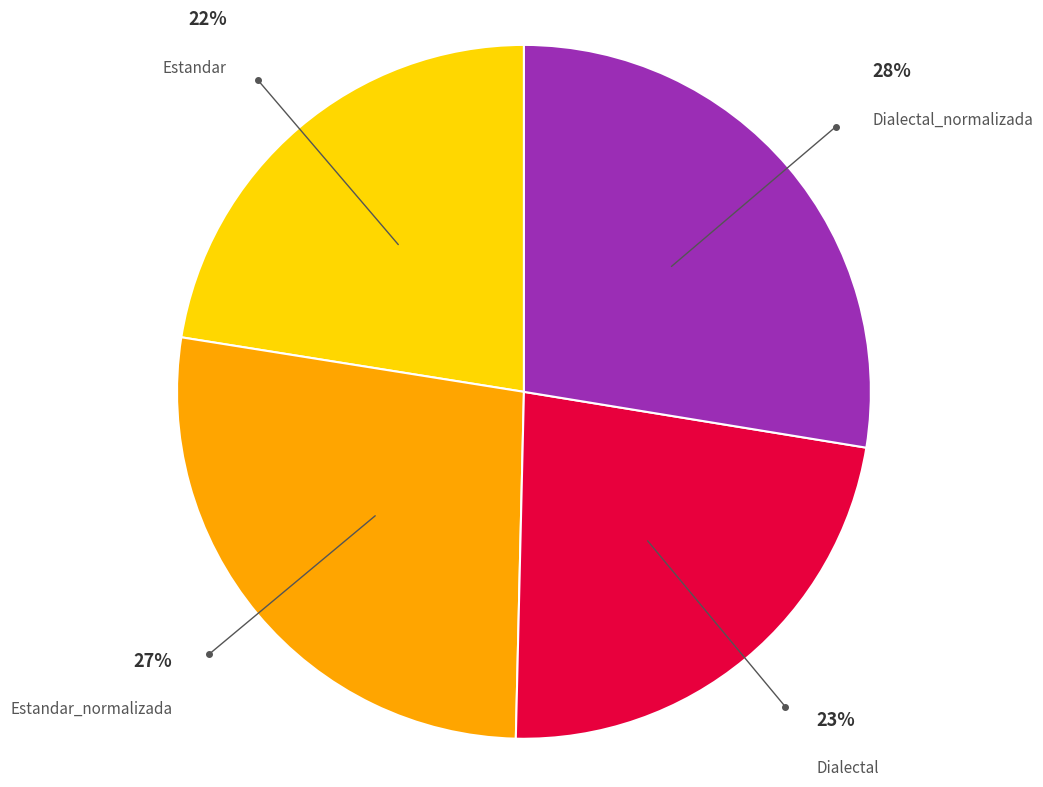

Is it true that Estandar is 36% of the pie?

False